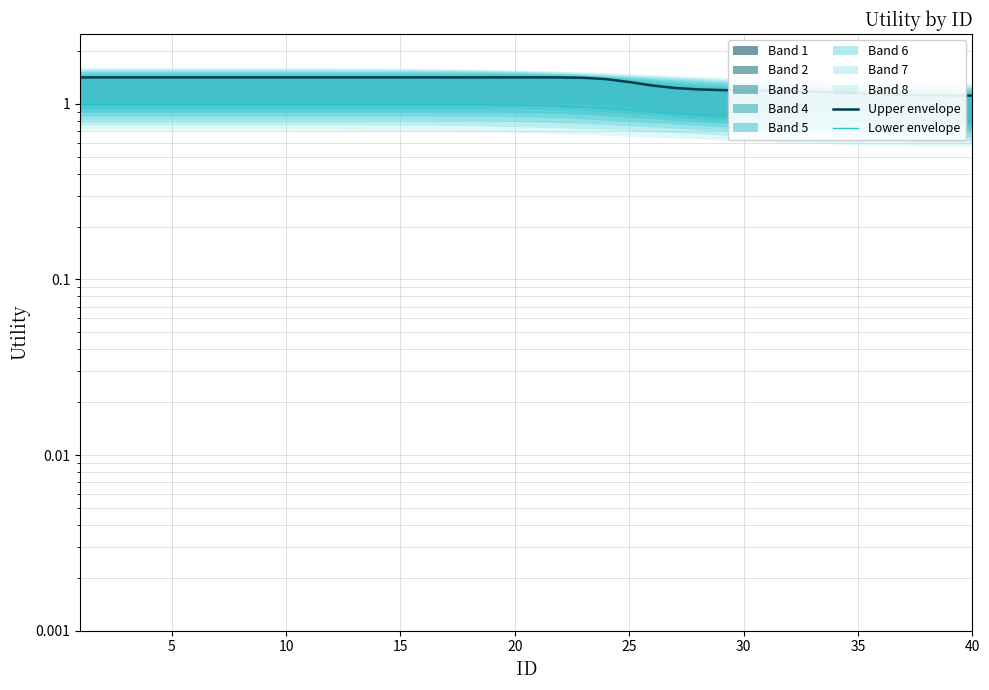

True or false: Lower envelope has more than 0 points higher than both neighbors.

False